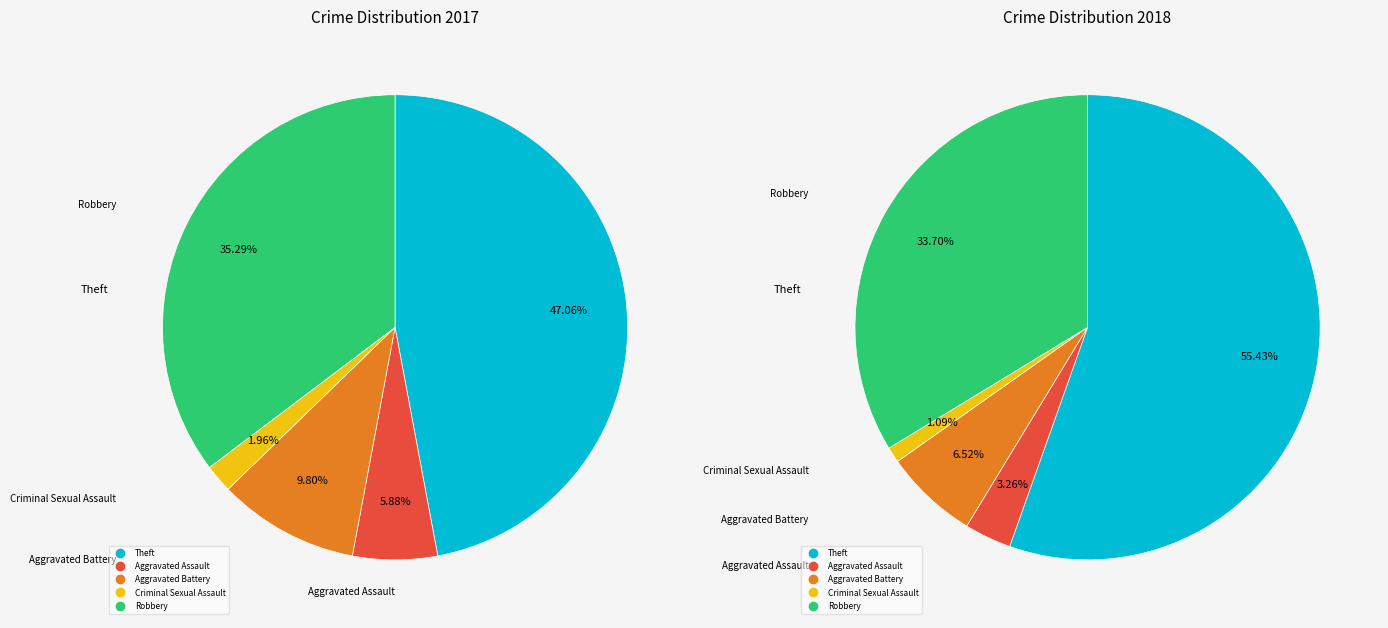

Count the number of slices in the pie.

5